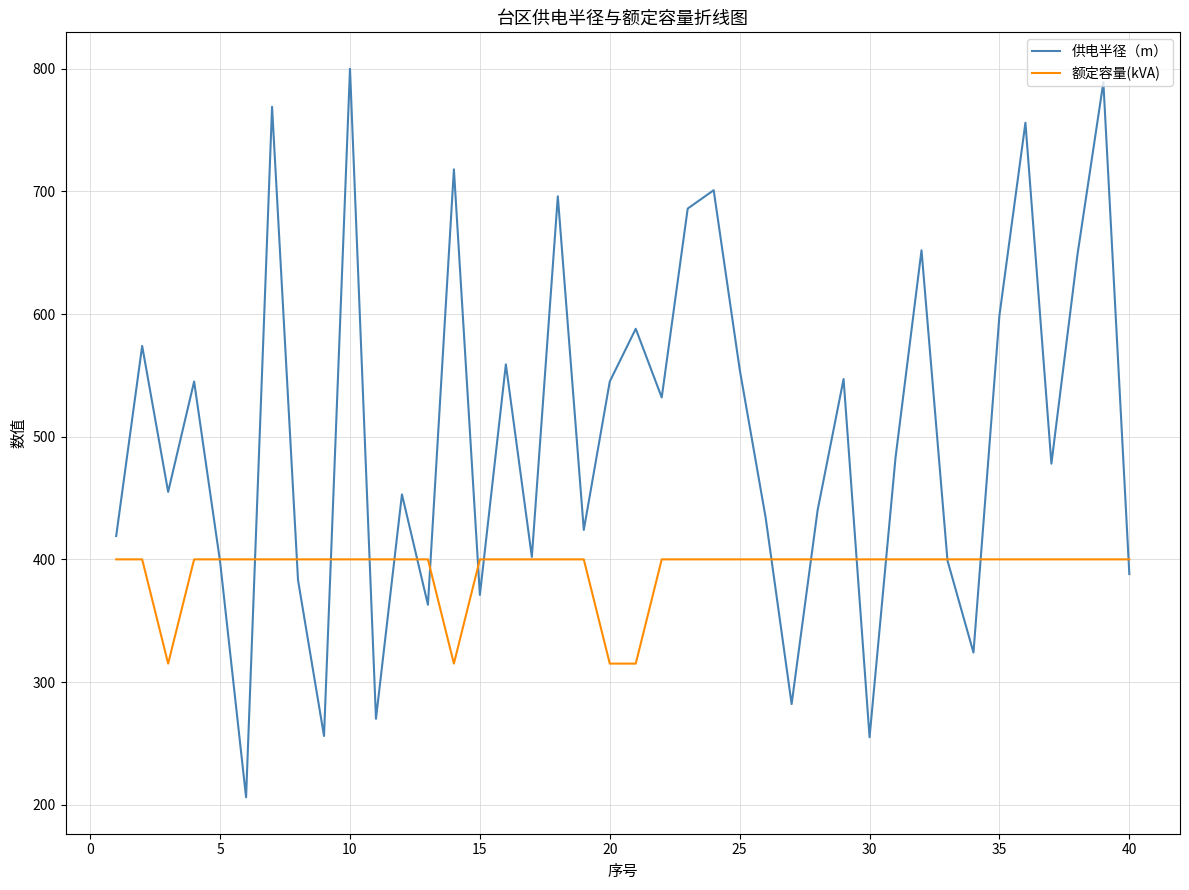

What are all the series names shown in the legend?

供电半径（m）, 额定容量(kVA)